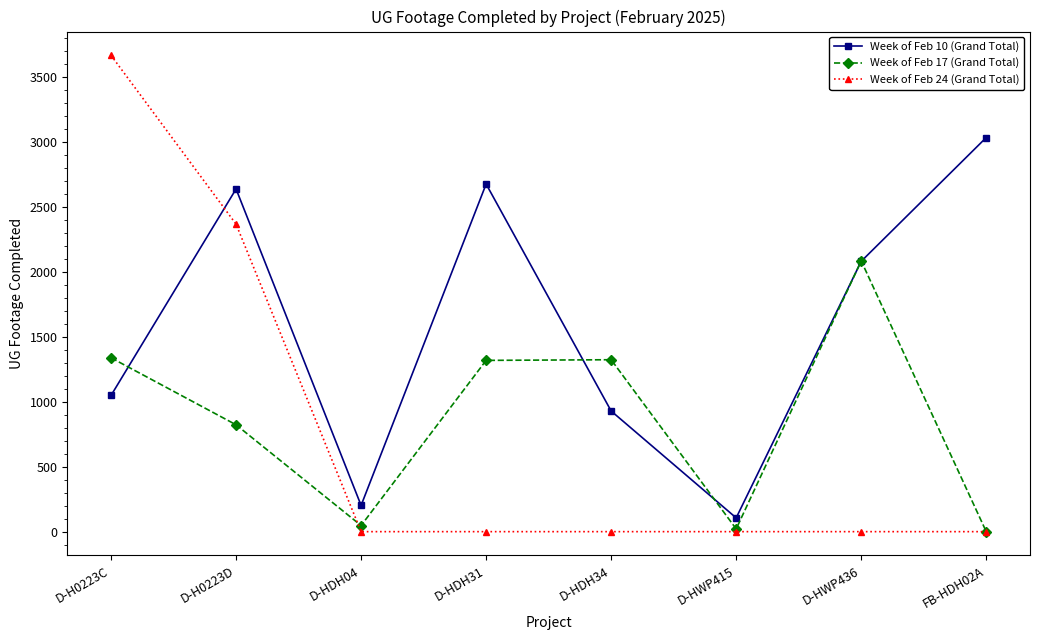

In Week of Feb 17 (Grand Total), how many points are lower than both neighbors (excluding endpoints)?

2